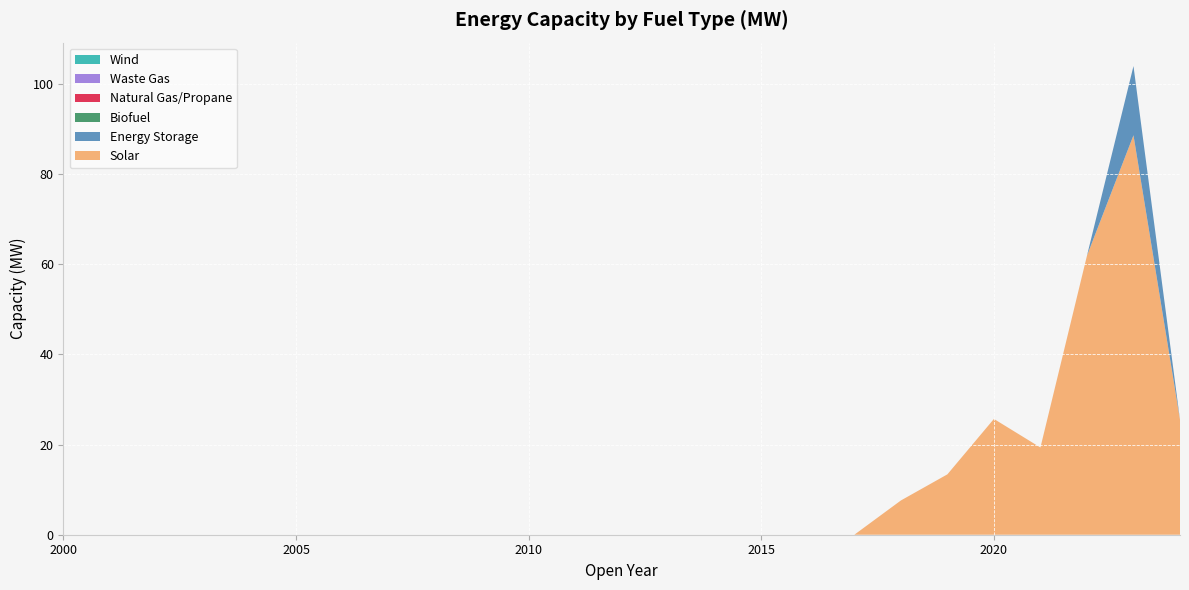

Reading left to right, transcribe all the data shown in this chart.

Solar: 0.0	0.0	0.0	0.0	0.0	0.0	0.0	0.0	0.0	0.0	0.0	0.0	0.0	0.0	0.0	0.0	0.0	0.0	7.6	13.4	25.7	19.4	61.9	88.7	25.5
Energy Storage: 0.0	0.0	0.0	0.0	0.0	0.0	0.0	0.0	0.0	0.0	0.0	0.0	0.0	0.0	0.0	0.0	0.0	0.0	0.0	0.0	0.0	0.0	0.0	15.4	0.0
Biofuel: 0.0	0.0	0.0	0.0	0.0	0.0	0.0	0.0	0.0	0.0	0.0	0.0	0.0	0.0	0.0	0.0	0.0	0.0	0.0	0.0	0.0	0.0	0.0	0.0	0.0
Natural Gas/Propane: 0.0	0.0	0.0	0.0	0.0	0.0	0.0	0.0	0.0	0.0	0.0	0.0	0.0	0.0	0.0	0.0	0.0	0.0	0.0	0.0	0.0	0.0	0.0	0.0	0.0
Waste Gas: 0.0	0.0	0.0	0.0	0.0	0.0	0.0	0.0	0.0	0.0	0.0	0.0	0.0	0.0	0.0	0.0	0.0	0.0	0.0	0.0	0.0	0.0	0.0	0.0	0.0
Wind: 0.0	0.0	0.0	0.0	0.0	0.0	0.0	0.0	0.0	0.0	0.0	0.0	0.0	0.0	0.0	0.0	0.0	0.0	0.0	0.0	0.0	0.0	0.0	0.0	0.0